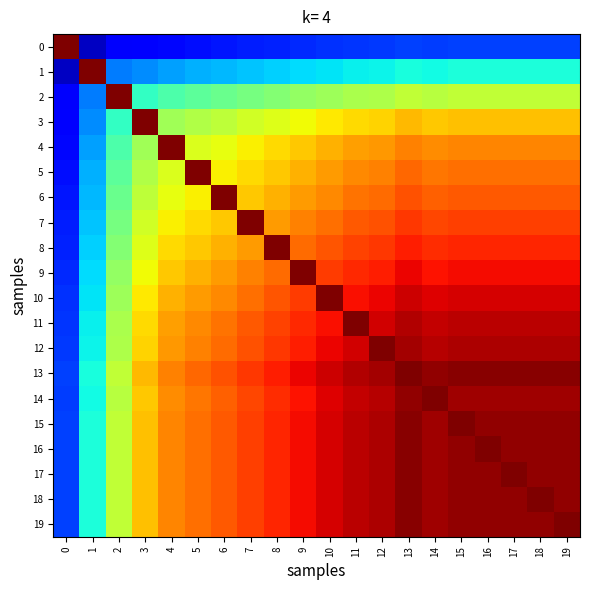

Count the number of data series in this chart.

20